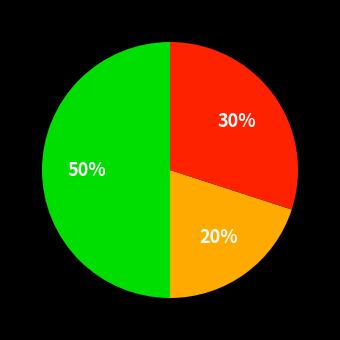

To the nearest percent, what is the difference between the largest and smallest slice percentages?

30%